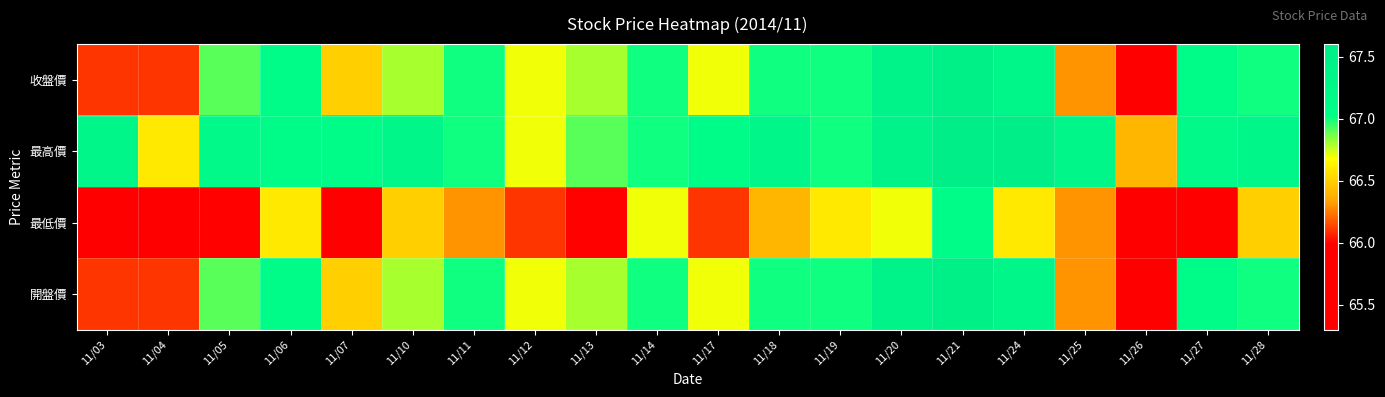

Reading left to right, extract all data points from this chart.

收盤價: 11/03=66.1	11/04=66.1	11/05=66.9	11/06=67.1	11/07=66.5	11/10=66.8	11/11=67.0	11/12=66.7	11/13=66.8	11/14=67.0	11/17=66.7	11/18=67.0	11/19=67.0	11/20=67.4	11/21=67.5	11/24=67.3	11/25=66.3	11/26=65.3	11/27=67.1	11/28=67.0
最高價: 11/03=67.3	11/04=66.6	11/05=67.2	11/06=67.1	11/07=67.1	11/10=67.3	11/11=67.0	11/12=66.7	11/13=66.9	11/14=67.0	11/17=67.1	11/18=67.3	11/19=67.0	11/20=67.4	11/21=67.6	11/24=67.6	11/25=67.3	11/26=66.4	11/27=67.2	11/28=67.3
最低價: 11/03=65.7	11/04=65.9	11/05=66.0	11/06=66.6	11/07=65.8	11/10=66.5	11/11=66.3	11/12=66.1	11/13=66.0	11/14=66.7	11/17=66.1	11/18=66.4	11/19=66.6	11/20=66.7	11/21=67.1	11/24=66.6	11/25=66.3	11/26=65.3	11/27=65.5	11/28=66.5
開盤價: 11/03=66.1	11/04=66.1	11/05=66.9	11/06=67.1	11/07=66.5	11/10=66.8	11/11=67.0	11/12=66.7	11/13=66.8	11/14=67.0	11/17=66.7	11/18=67.0	11/19=67.0	11/20=67.4	11/21=67.5	11/24=67.3	11/25=66.3	11/26=65.3	11/27=67.1	11/28=67.0